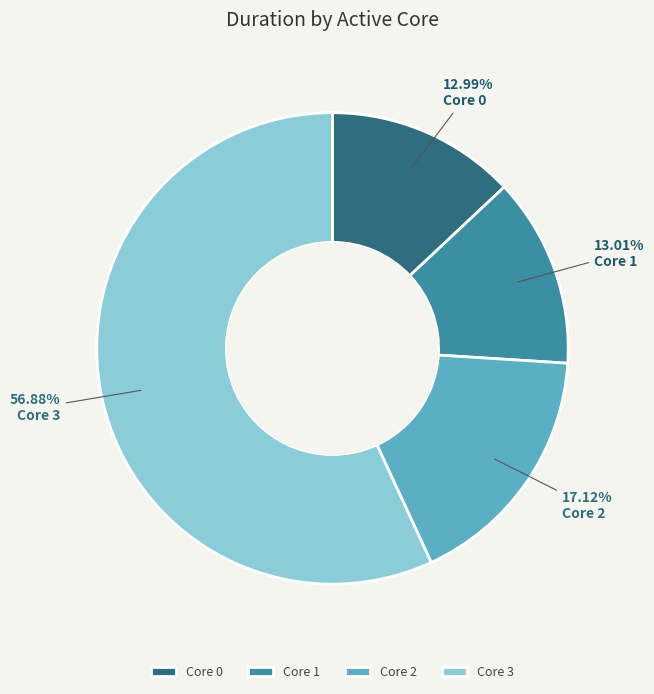

Between Core 3 and Core 0, which is larger?

Core 3